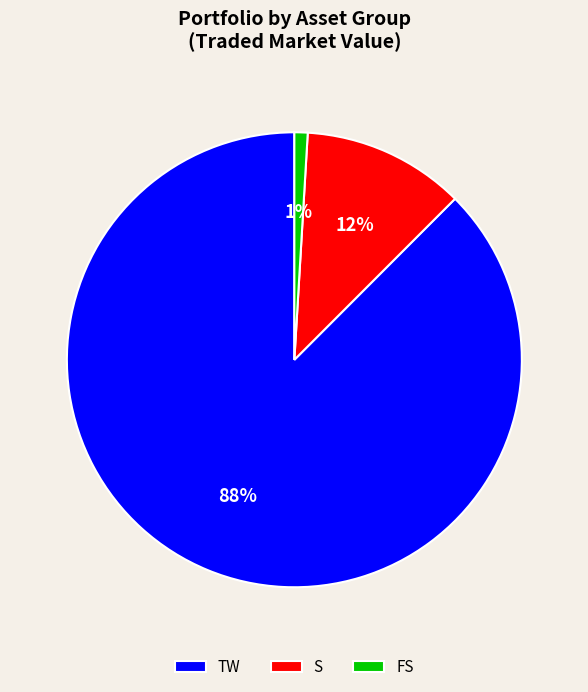

Rank the categories by value from highest to lowest.

TW, S, FS